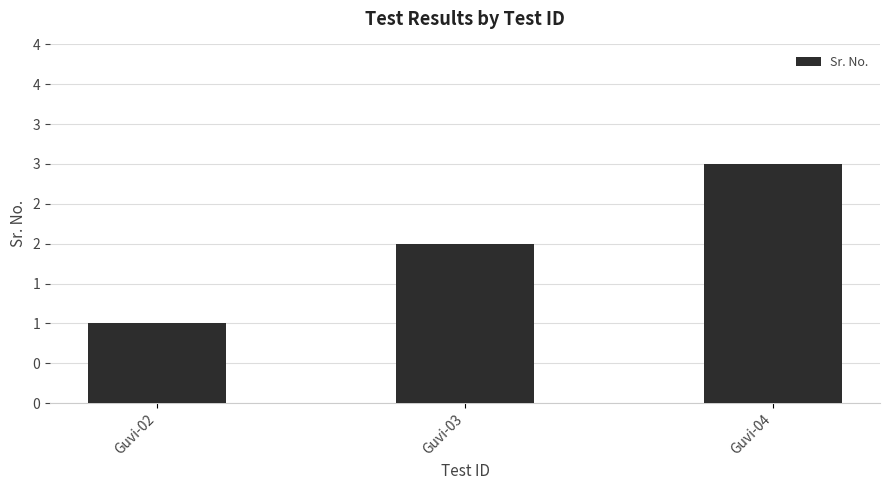

Does the chart contain any negative values?

No